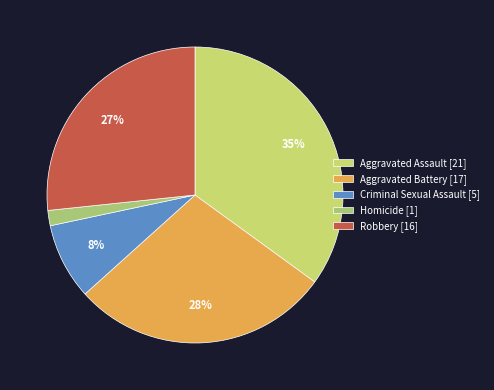

Which slice is the smallest?

Homicide